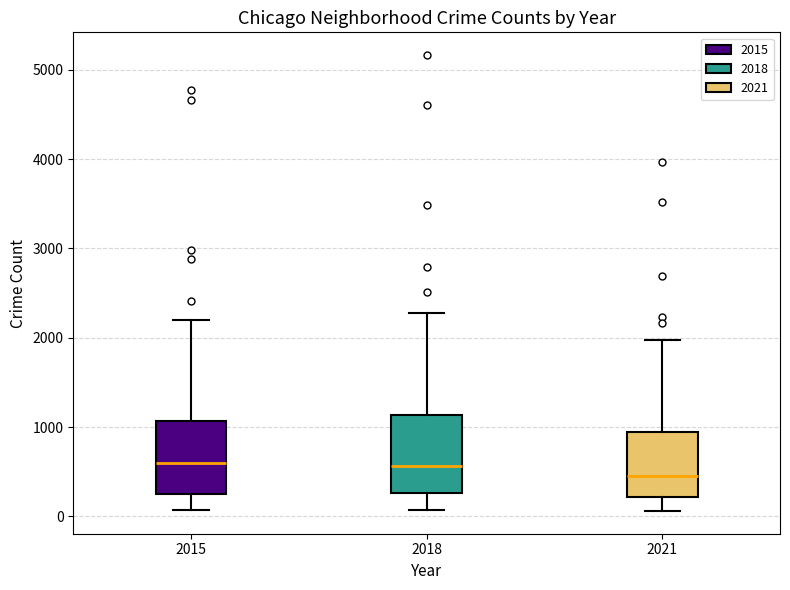

Reading left to right, transcribe this box plot: for each box, give where its median line is, the range the box spans, and where its two whiskers end, as read against the y-axis. The values are not printed on the chart, so give them approximately, as read against the axis.

2015: median 600, box 300 to 1100, whiskers 100 to 2200
2018: median 600, box 300 to 1100, whiskers 100 to 2300
2021: median 500, box 200 to 900, whiskers 100 to 2000